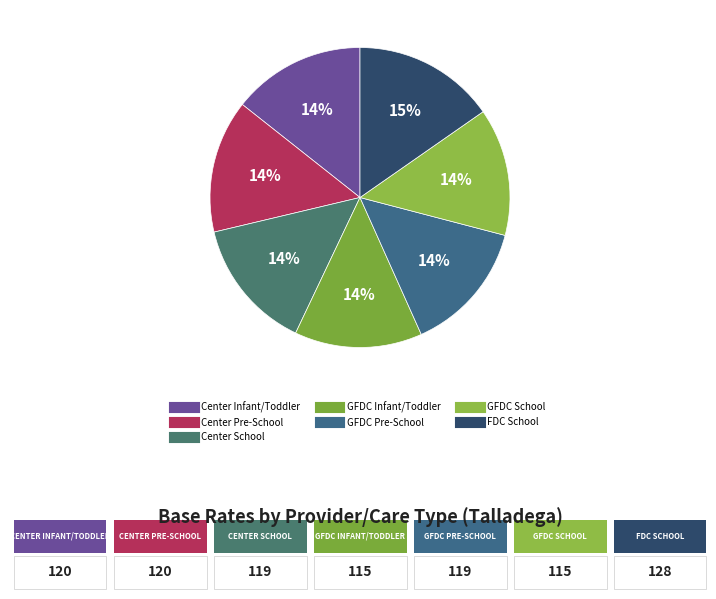

Rank the categories by value from highest to lowest.

FDC School, Center Infant/Toddler, Center Pre-School, Center School, GFDC Pre-School, GFDC Infant/Toddler, GFDC School